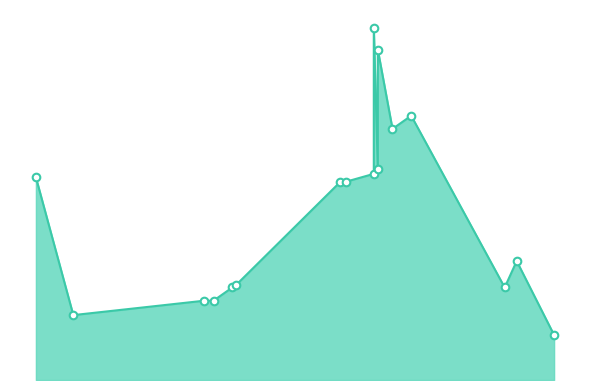

What is the change in value from 2021-10-05 to 2021-08-13?

-1000